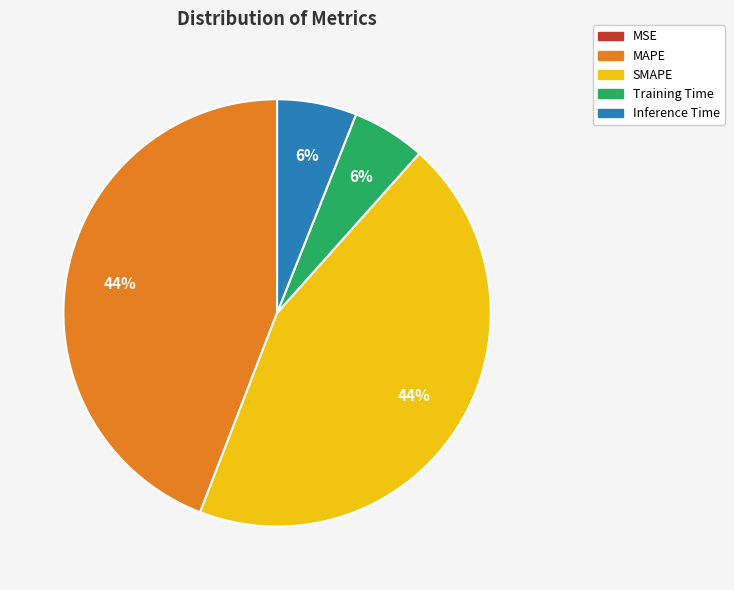

Is there any slice that represents more than half of the pie?

No